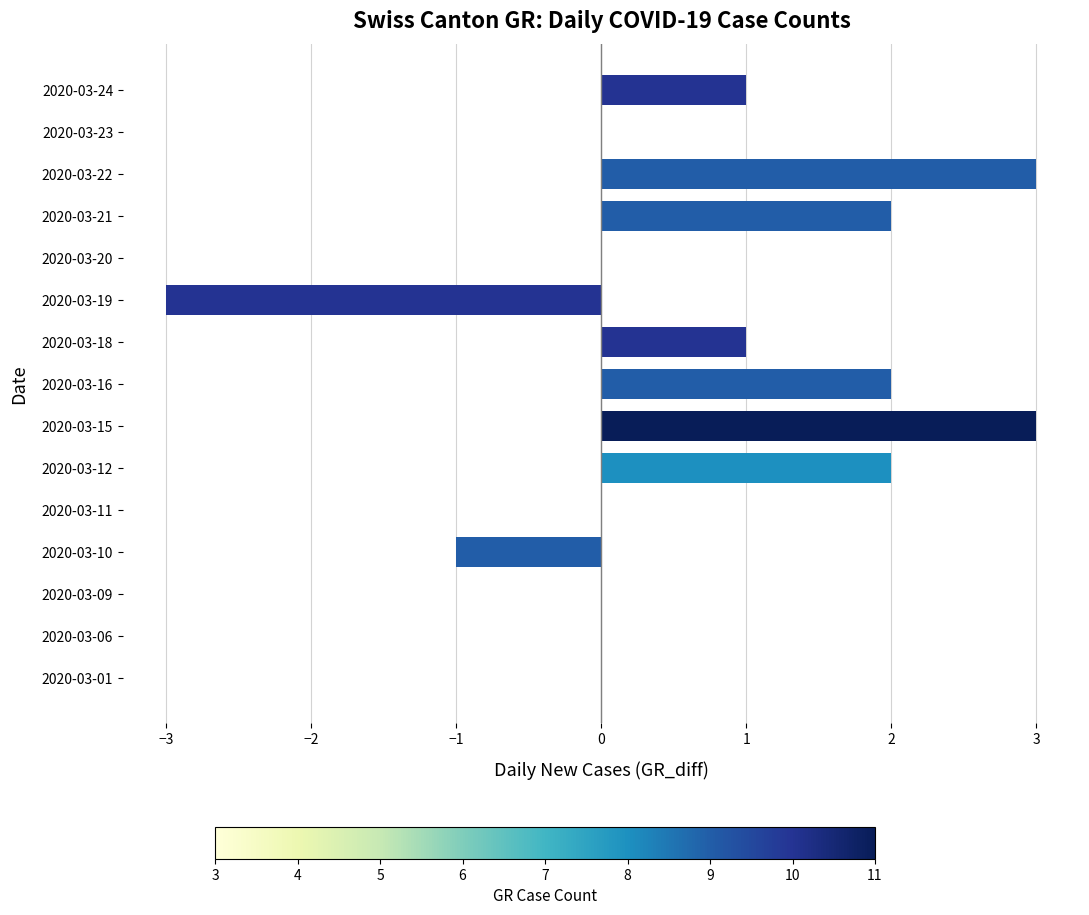

What is the maximum value shown in the chart?

3